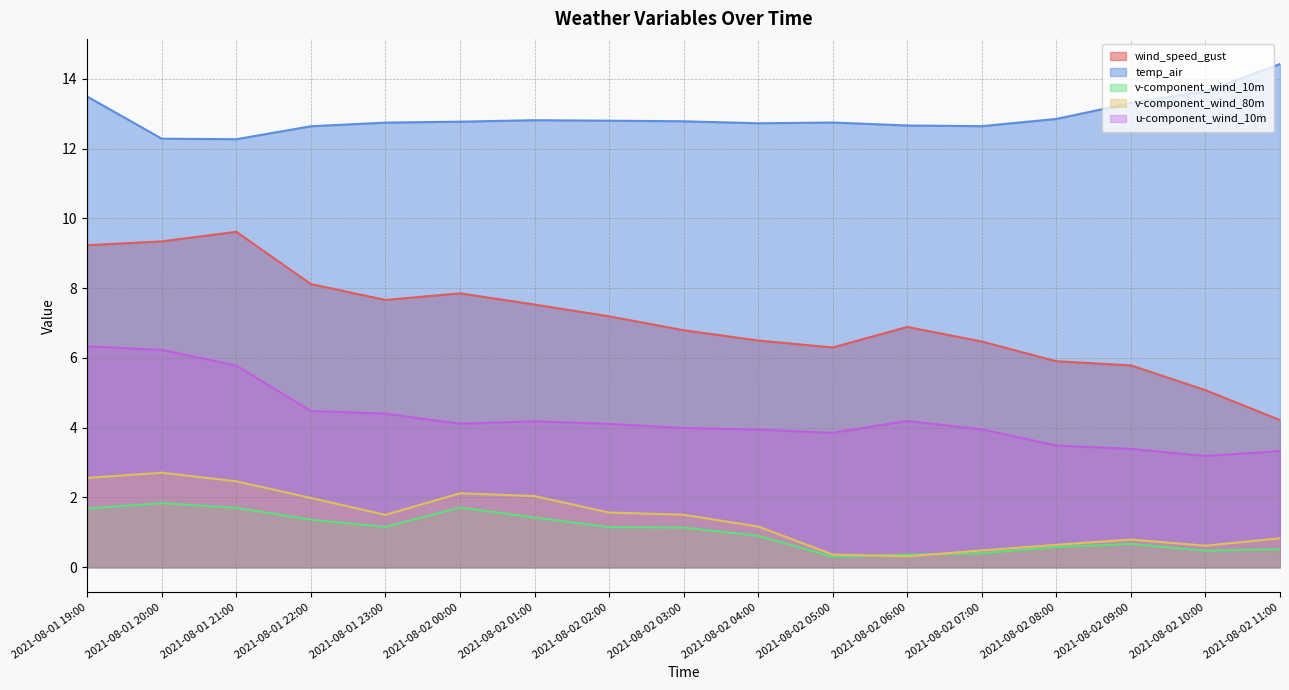

Reading left to right, extract all data points from this chart.

wind_speed_gust: 9.2	9.3	9.6	8.1	7.7	7.9	7.5	7.2	6.8	6.5	6.3	6.9	6.5	5.9	5.8	5.1	4.2
temp_air: 13.5	12.3	12.3	12.6	12.7	12.8	12.8	12.8	12.8	12.7	12.7	12.7	12.6	12.8	13.3	13.6	14.4
v-component_wind_10m: 1.7	1.8	1.7	1.4	1.2	1.7	1.4	1.2	1.1	0.9	0.3	0.4	0.4	0.6	0.7	0.5	0.5
v-component_wind_80m: 2.6	2.7	2.5	2.0	1.5	2.1	2.0	1.6	1.5	1.2	0.4	0.3	0.5	0.6	0.8	0.6	0.8
u-component_wind_10m: 6.3	6.2	5.8	4.5	4.4	4.1	4.2	4.1	4.0	3.9	3.9	4.2	4.0	3.5	3.4	3.2	3.3